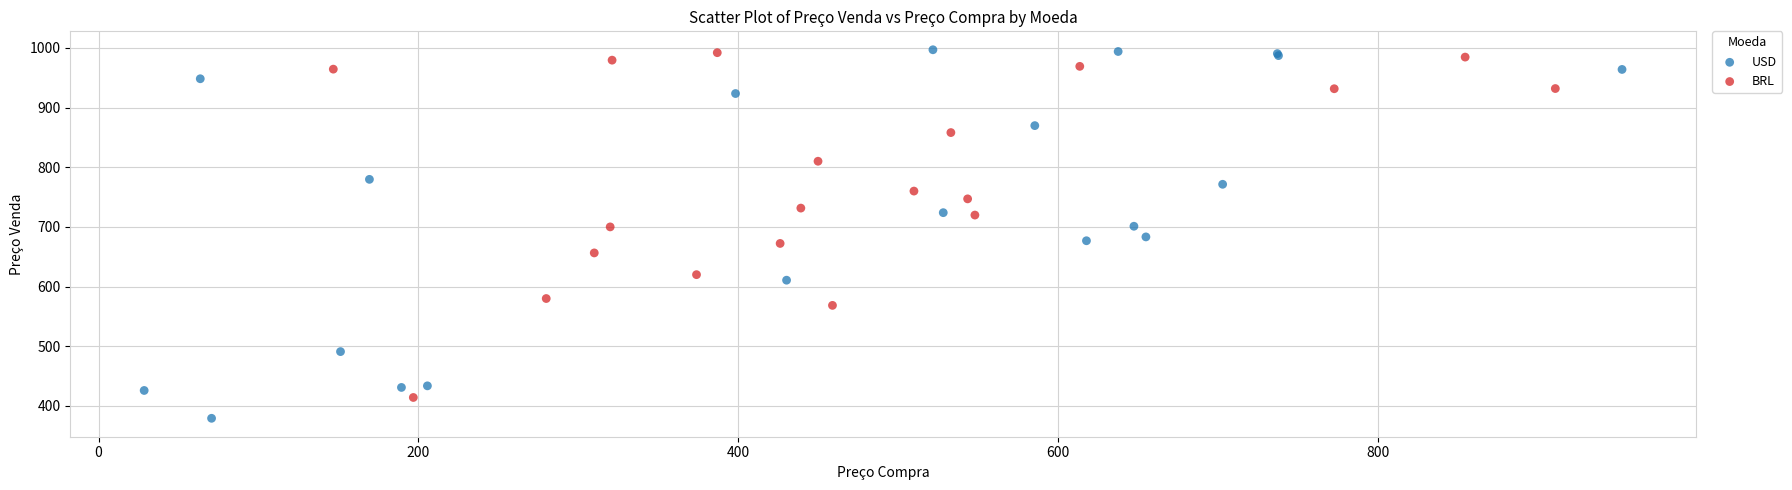

Which series reaches the minimum Y coordinate?

USD